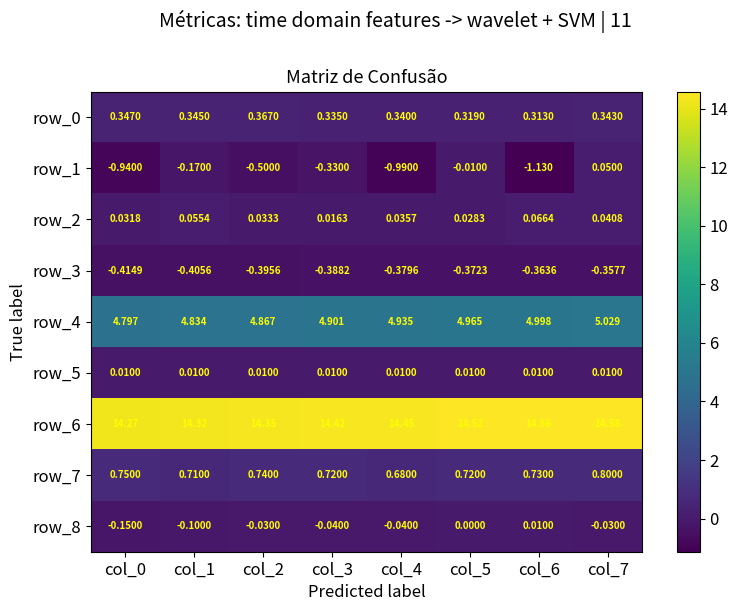

At which category is the sum across all series the highest?

col_7